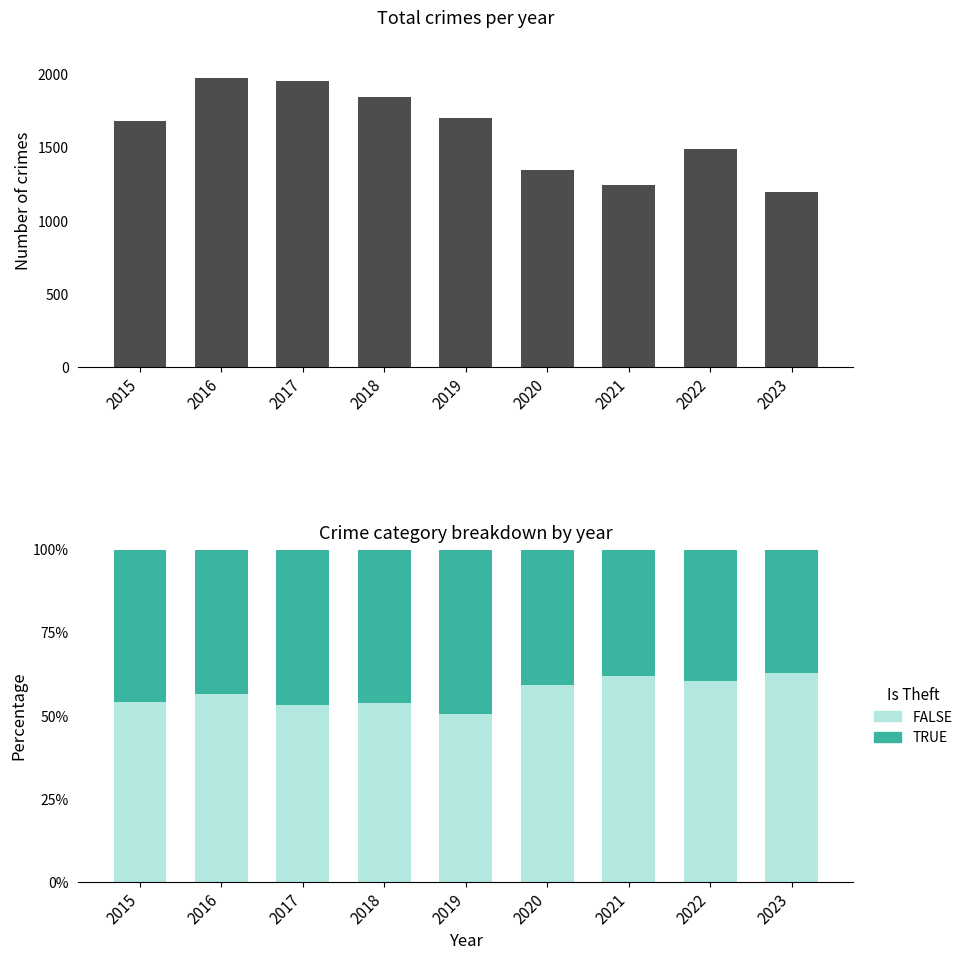

Between 2018 and 2020, which series saw the biggest shift?

Total